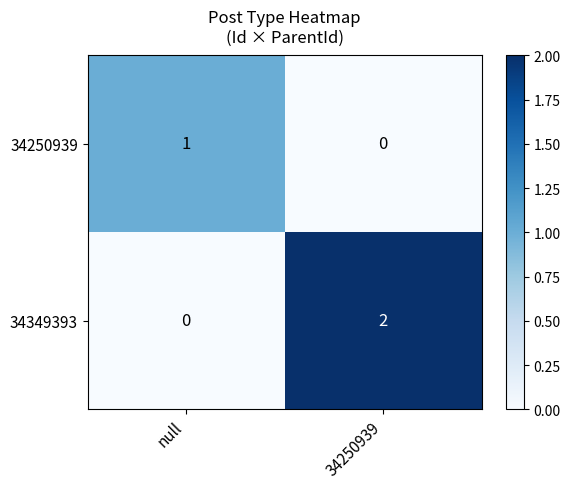

At null, list the series in order from largest to smallest.

34250939, 34349393